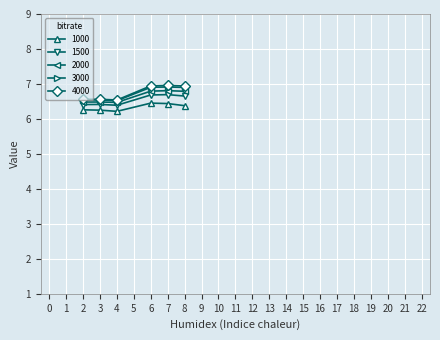

True or false: 1000 has a value of 2.6 at 6.

False